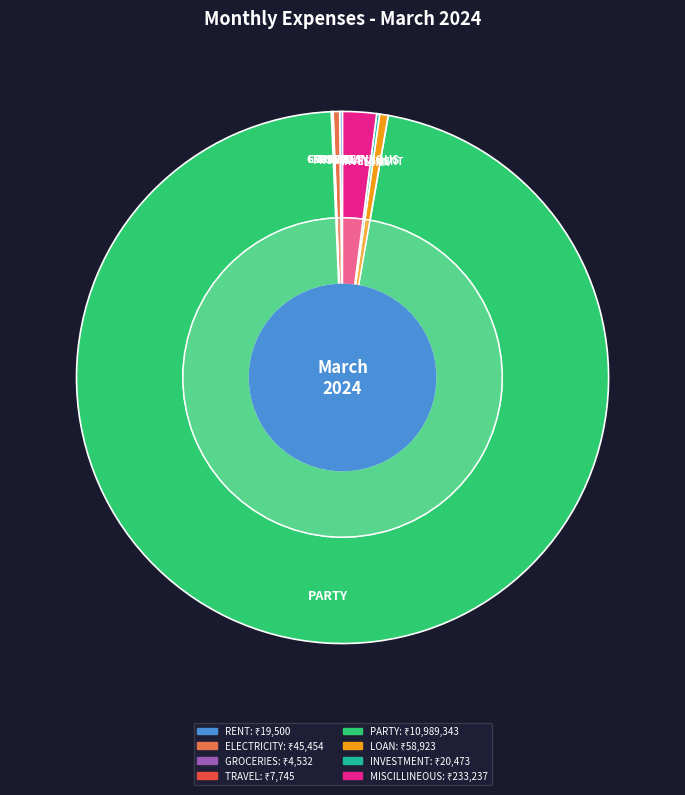

Rank the categories by value from lowest to highest.

GROCERIES, TRAVEL, RENT, INVESTMENT, ELECTRICITY, LOAN, MISCILLINEOUS, PARTY